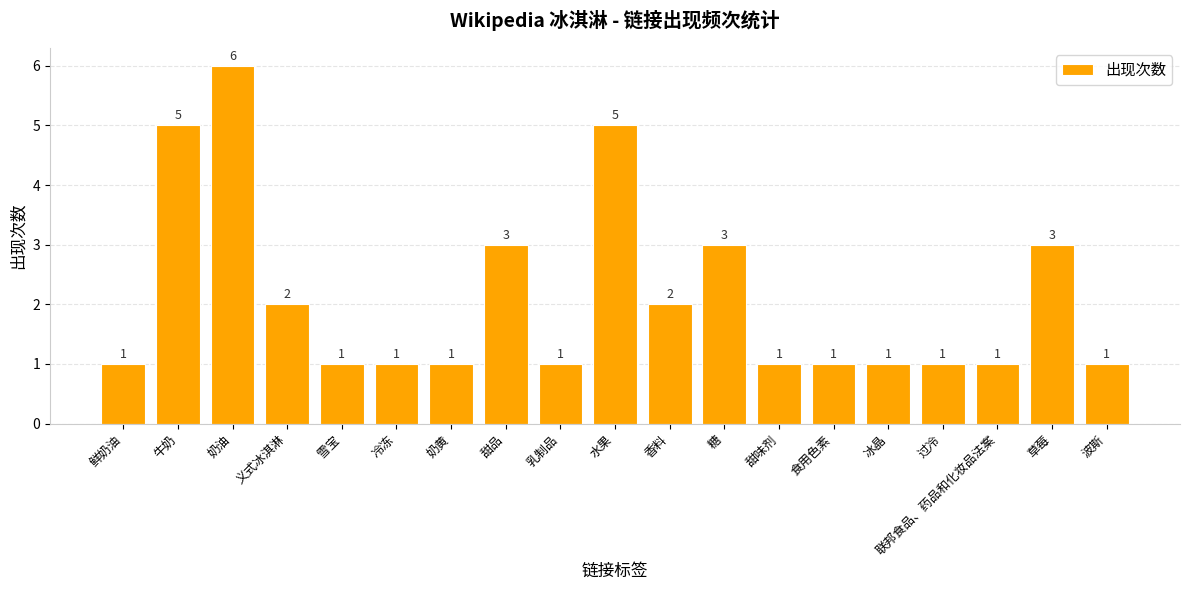

What is the value of the 10th bar from the left?

5